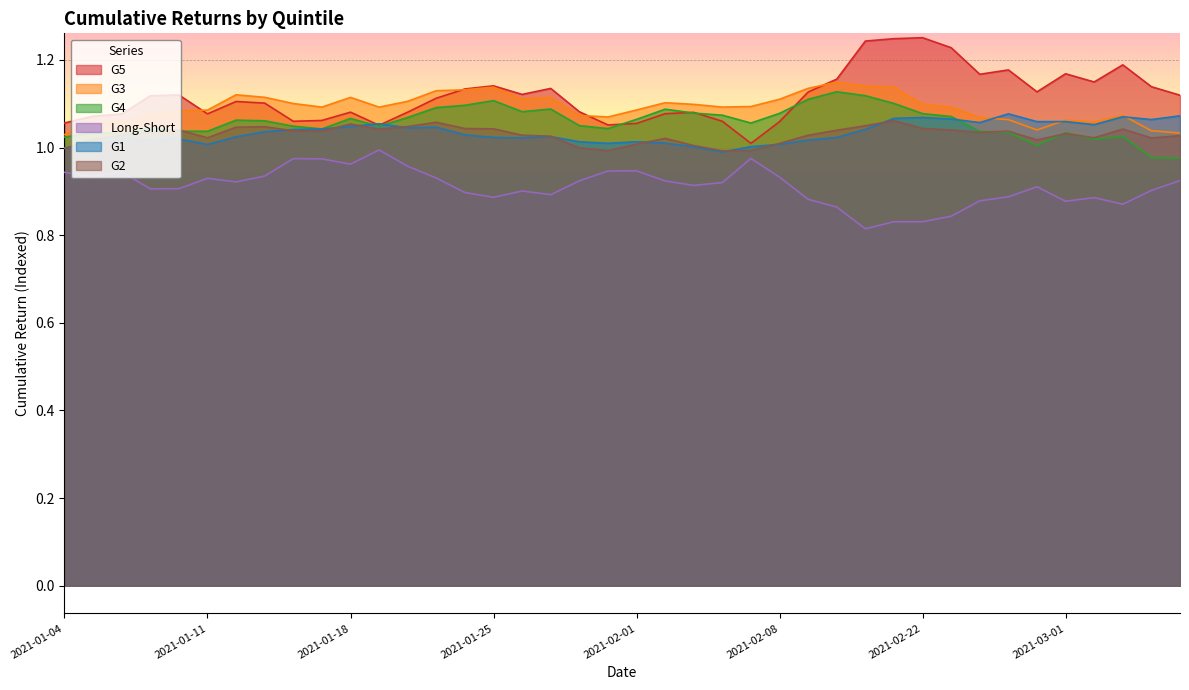

Reading left to right, extract all data points from this chart.

G5: 2021-01-04=1.1	2021-01-05=1.1	2021-01-06=1.1	2021-01-07=1.1	2021-01-08=1.1	2021-01-11=1.1	2021-01-12=1.1	2021-01-13=1.1	2021-01-14=1.1	2021-01-15=1.1	2021-01-18=1.1	2021-01-19=1.1	2021-01-20=1.1	2021-01-21=1.1	2021-01-22=1.1	2021-01-25=1.1	2021-01-26=1.1	2021-01-27=1.1	2021-01-28=1.1	2021-01-29=1.1	2021-02-01=1.1	2021-02-02=1.1	2021-02-03=1.1	2021-02-04=1.1	2021-02-05=1.0	2021-02-08=1.1	2021-02-09=1.1	2021-02-10=1.2	2021-02-18=1.2	2021-02-19=1.2	2021-02-22=1.3	2021-02-23=1.2	2021-02-24=1.2	2021-02-25=1.2	2021-02-26=1.1	2021-03-01=1.2	2021-03-02=1.1	2021-03-03=1.2	2021-03-04=1.1	2021-03-05=1.1
G3: 2021-01-04=1.0	2021-01-05=1.1	2021-01-06=1.1	2021-01-07=1.1	2021-01-08=1.1	2021-01-11=1.1	2021-01-12=1.1	2021-01-13=1.1	2021-01-14=1.1	2021-01-15=1.1	2021-01-18=1.1	2021-01-19=1.1	2021-01-20=1.1	2021-01-21=1.1	2021-01-22=1.1	2021-01-25=1.1	2021-01-26=1.1	2021-01-27=1.1	2021-01-28=1.1	2021-01-29=1.1	2021-02-01=1.1	2021-02-02=1.1	2021-02-03=1.1	2021-02-04=1.1	2021-02-05=1.1	2021-02-08=1.1	2021-02-09=1.1	2021-02-10=1.1	2021-02-18=1.1	2021-02-19=1.1	2021-02-22=1.1	2021-02-23=1.1	2021-02-24=1.1	2021-02-25=1.1	2021-02-26=1.0	2021-03-01=1.1	2021-03-02=1.1	2021-03-03=1.1	2021-03-04=1.0	2021-03-05=1.0
G4: 2021-01-04=1.0	2021-01-05=1.0	2021-01-06=1.0	2021-01-07=1.0	2021-01-08=1.0	2021-01-11=1.0	2021-01-12=1.1	2021-01-13=1.1	2021-01-14=1.0	2021-01-15=1.0	2021-01-18=1.1	2021-01-19=1.0	2021-01-20=1.1	2021-01-21=1.1	2021-01-22=1.1	2021-01-25=1.1	2021-01-26=1.1	2021-01-27=1.1	2021-01-28=1.1	2021-01-29=1.0	2021-02-01=1.1	2021-02-02=1.1	2021-02-03=1.1	2021-02-04=1.1	2021-02-05=1.1	2021-02-08=1.1	2021-02-09=1.1	2021-02-10=1.1	2021-02-18=1.1	2021-02-19=1.1	2021-02-22=1.1	2021-02-23=1.1	2021-02-24=1.0	2021-02-25=1.0	2021-02-26=1.0	2021-03-01=1.0	2021-03-02=1.0	2021-03-03=1.0	2021-03-04=1.0	2021-03-05=1.0
Long-Short: 2021-01-04=0.9	2021-01-05=0.9	2021-01-06=0.9	2021-01-07=0.9	2021-01-08=0.9	2021-01-11=0.9	2021-01-12=0.9	2021-01-13=0.9	2021-01-14=1.0	2021-01-15=1.0	2021-01-18=1.0	2021-01-19=1.0	2021-01-20=1.0	2021-01-21=0.9	2021-01-22=0.9	2021-01-25=0.9	2021-01-26=0.9	2021-01-27=0.9	2021-01-28=0.9	2021-01-29=0.9	2021-02-01=0.9	2021-02-02=0.9	2021-02-03=0.9	2021-02-04=0.9	2021-02-05=1.0	2021-02-08=0.9	2021-02-09=0.9	2021-02-10=0.9	2021-02-18=0.8	2021-02-19=0.8	2021-02-22=0.8	2021-02-23=0.8	2021-02-24=0.9	2021-02-25=0.9	2021-02-26=0.9	2021-03-01=0.9	2021-03-02=0.9	2021-03-03=0.9	2021-03-04=0.9	2021-03-05=0.9
G1: 2021-01-04=1.0	2021-01-05=1.0	2021-01-06=1.0	2021-01-07=1.0	2021-01-08=1.0	2021-01-11=1.0	2021-01-12=1.0	2021-01-13=1.0	2021-01-14=1.0	2021-01-15=1.0	2021-01-18=1.0	2021-01-19=1.1	2021-01-20=1.0	2021-01-21=1.0	2021-01-22=1.0	2021-01-25=1.0	2021-01-26=1.0	2021-01-27=1.0	2021-01-28=1.0	2021-01-29=1.0	2021-02-01=1.0	2021-02-02=1.0	2021-02-03=1.0	2021-02-04=1.0	2021-02-05=1.0	2021-02-08=1.0	2021-02-09=1.0	2021-02-10=1.0	2021-02-18=1.0	2021-02-19=1.1	2021-02-22=1.1	2021-02-23=1.1	2021-02-24=1.1	2021-02-25=1.1	2021-02-26=1.1	2021-03-01=1.1	2021-03-02=1.1	2021-03-03=1.1	2021-03-04=1.1	2021-03-05=1.1
G2: 2021-01-04=1.0	2021-01-05=1.0	2021-01-06=1.0	2021-01-07=1.0	2021-01-08=1.0	2021-01-11=1.0	2021-01-12=1.0	2021-01-13=1.0	2021-01-14=1.0	2021-01-15=1.0	2021-01-18=1.1	2021-01-19=1.0	2021-01-20=1.0	2021-01-21=1.1	2021-01-22=1.0	2021-01-25=1.0	2021-01-26=1.0	2021-01-27=1.0	2021-01-28=1.0	2021-01-29=1.0	2021-02-01=1.0	2021-02-02=1.0	2021-02-03=1.0	2021-02-04=1.0	2021-02-05=1.0	2021-02-08=1.0	2021-02-09=1.0	2021-02-10=1.0	2021-02-18=1.0	2021-02-19=1.1	2021-02-22=1.0	2021-02-23=1.0	2021-02-24=1.0	2021-02-25=1.0	2021-02-26=1.0	2021-03-01=1.0	2021-03-02=1.0	2021-03-03=1.0	2021-03-04=1.0	2021-03-05=1.0